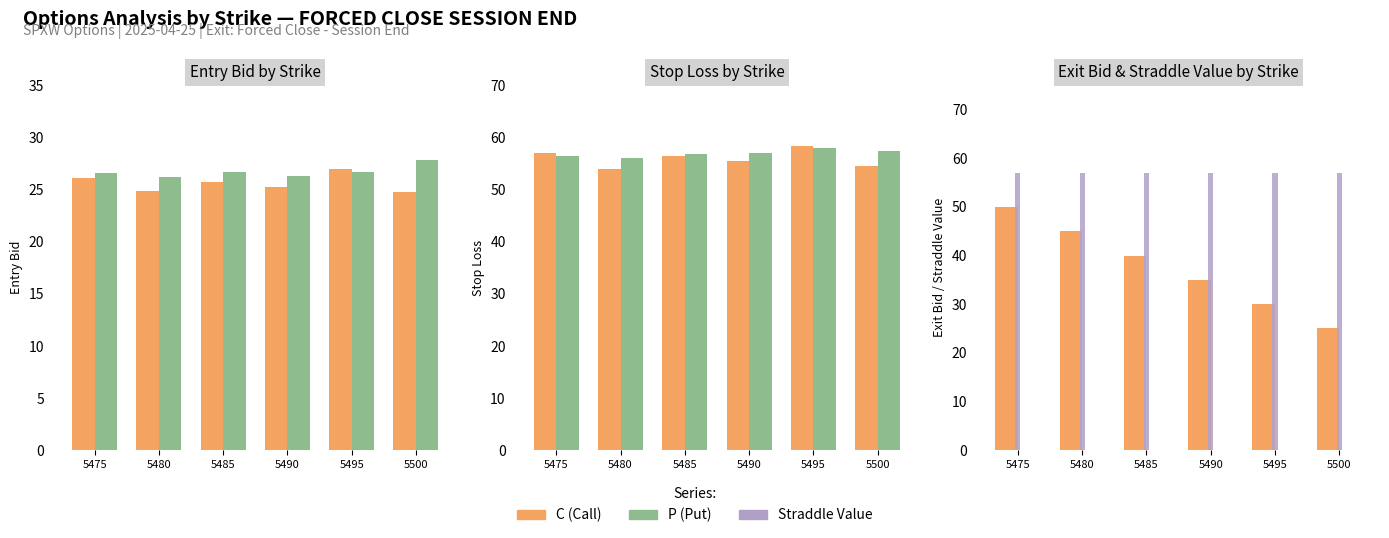

What is the sum of all P Exit Bid values?

0.3